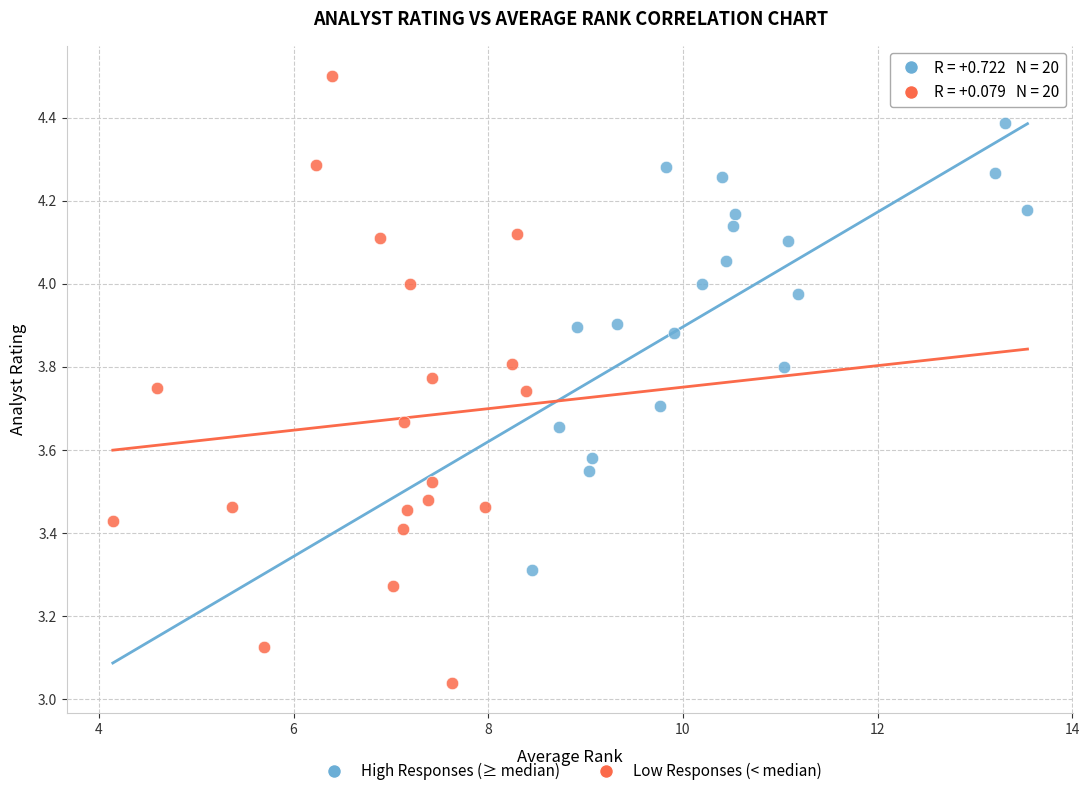

Which series has the largest Y range (max minus min)?

Low Responses (< median)